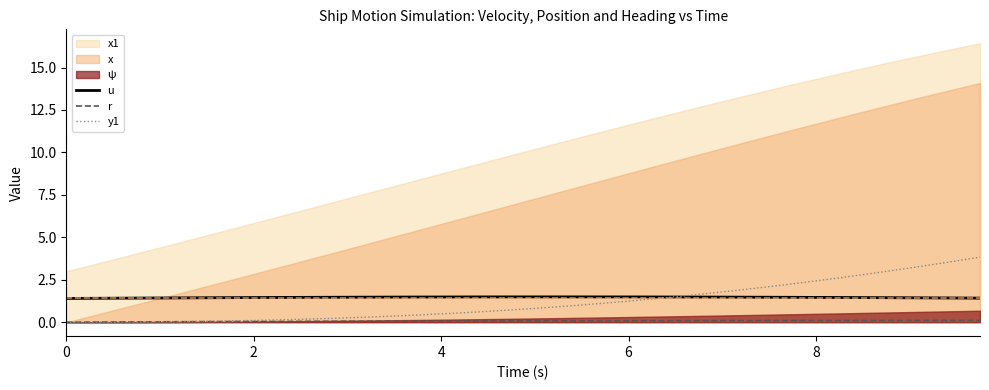

Reading left to right, extract all data points from this chart.

u: 1.4	1.4	1.4	1.4	1.4	1.4	1.4	1.4	1.5	1.5	1.5	1.5	1.5	1.5	1.5	1.5	1.5	1.5	1.5	1.5	1.5	1.5	1.5	1.5	1.5	1.5	1.5	1.5	1.5	1.5	1.5	1.5	1.5	1.5	1.5	1.4	1.4	1.4	1.4	1.4
r: 0.0	0.0	0.0	0.0	0.0	0.0	0.0	0.0	0.0	0.0	0.0	0.1	0.1	0.1	0.1	0.1	0.1	0.1	0.1	0.1	0.1	0.1	0.1	0.1	0.1	0.1	0.1	0.1	0.1	0.1	0.1	0.1	0.1	0.1	0.1	0.1	0.1	0.1	0.1	0.1
y1: 0.0	0.0	0.0	0.0	0.0	0.0	0.1	0.1	0.1	0.1	0.2	0.2	0.3	0.3	0.4	0.4	0.5	0.6	0.6	0.7	0.8	0.9	1.0	1.1	1.2	1.4	1.5	1.6	1.8	1.9	2.1	2.3	2.4	2.6	2.8	3.0	3.2	3.4	3.6	3.8